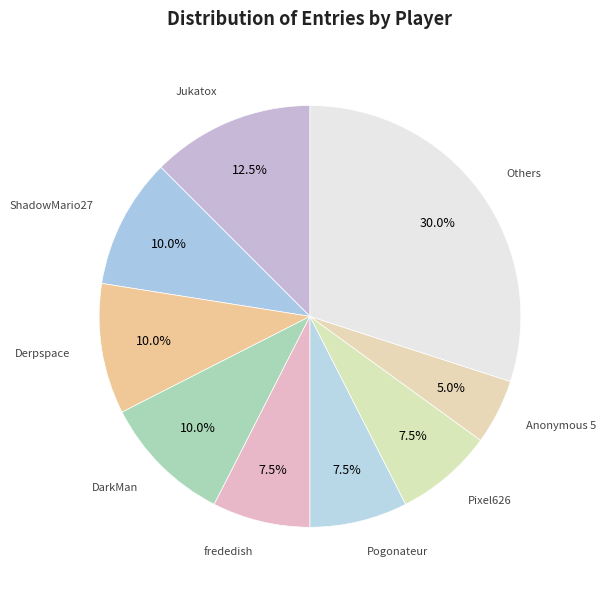

How many segments does this pie chart have?

9